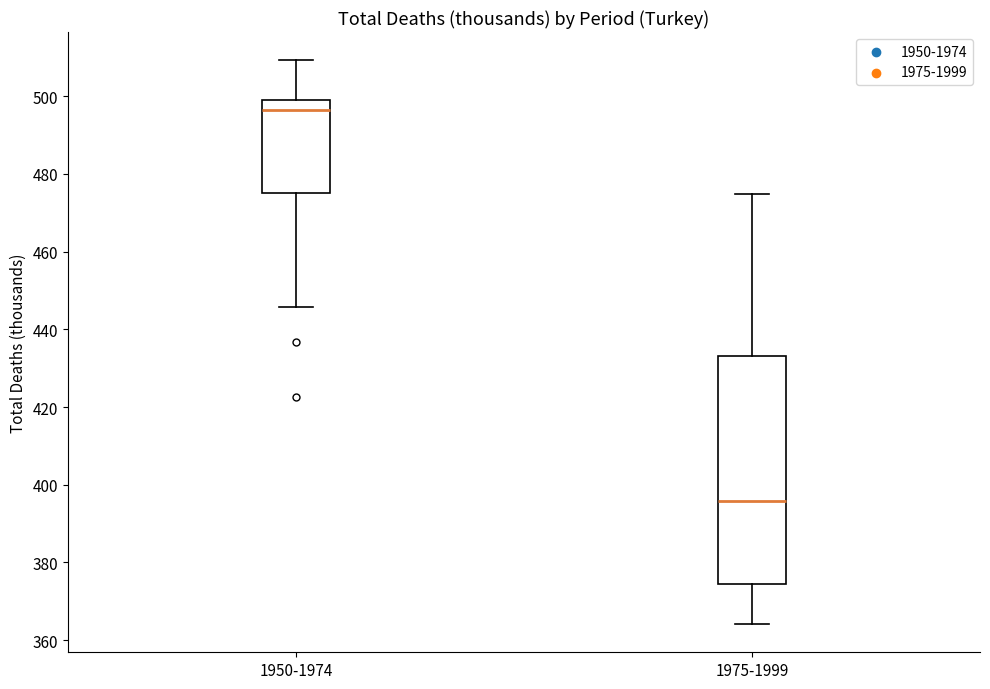

Where does the median line of the box for 1950-1974 sit on the y-axis? The values are not printed on the chart, so give them approximately, as read against the axis.

496